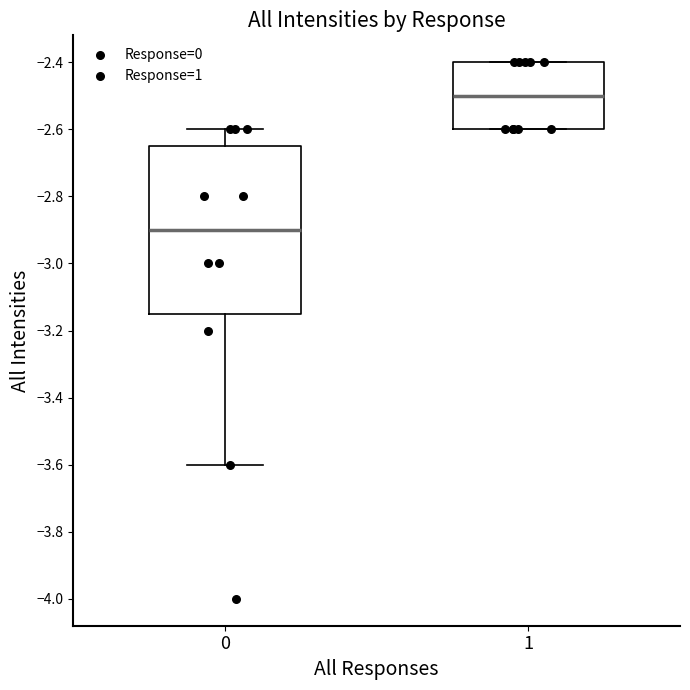

Which box's median line is the highest?

1